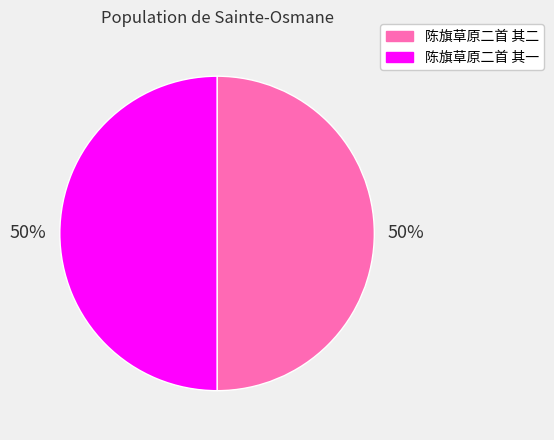

What is the ratio of the value at 陈旗草原二首 其一 to the value at 陈旗草原二首 其二?

1.0